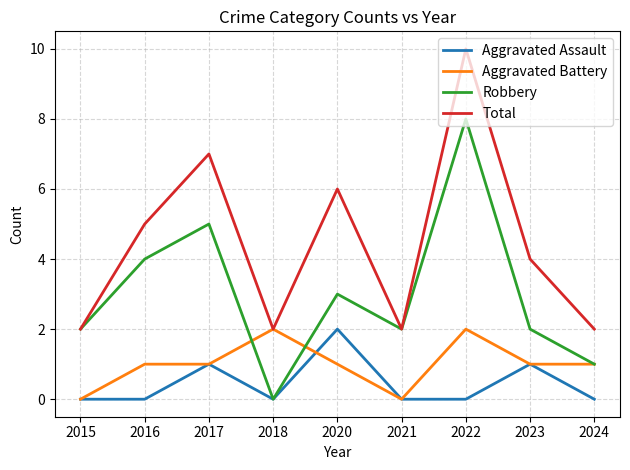

Which category has the highest value in the Aggravated Assault series?

2020